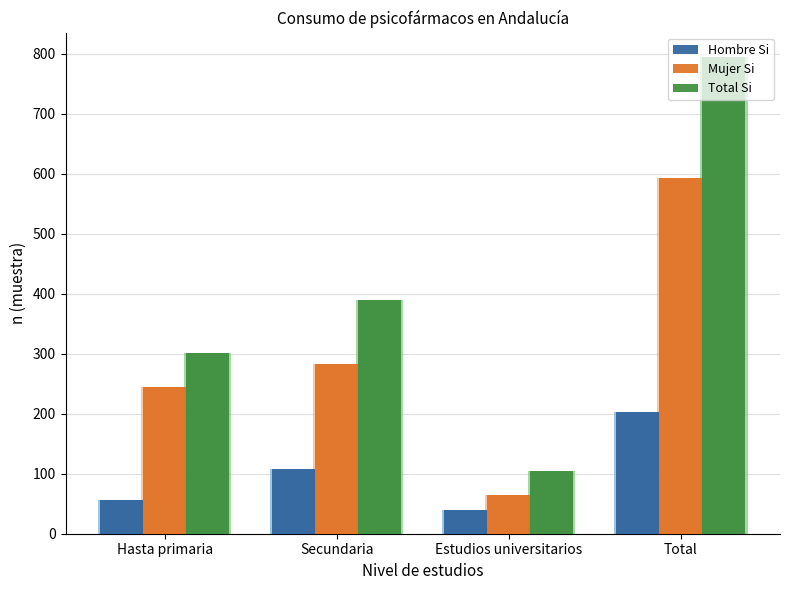

Rank the series by their average value, from lowest to highest.

Hombre Si, Mujer Si, Total Si